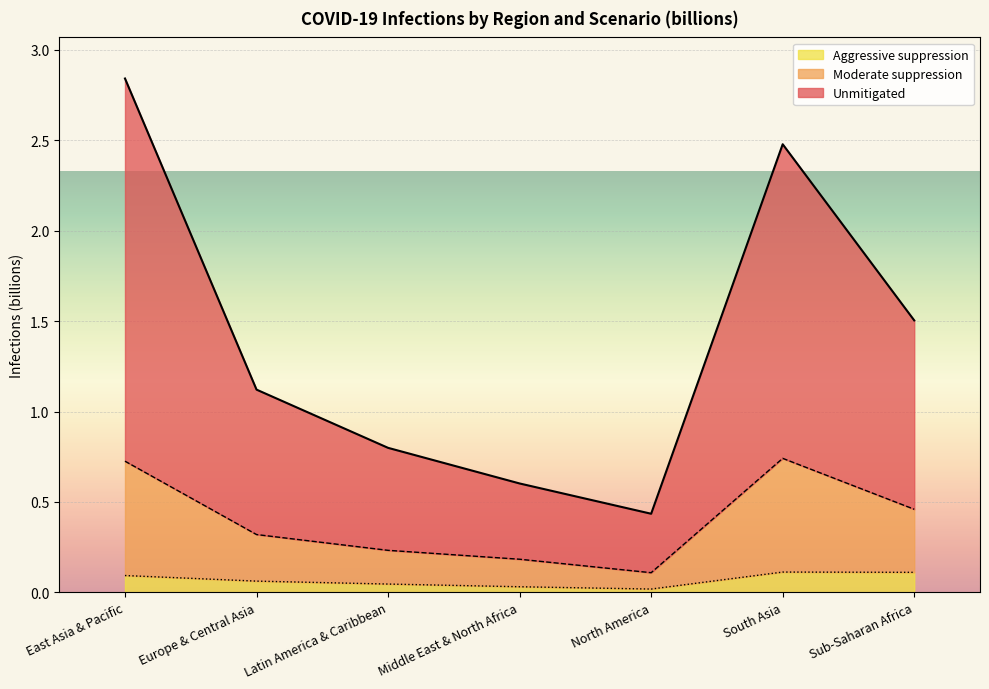

What is the value of the Moderate suppression point at the 2nd from the left?

0.3